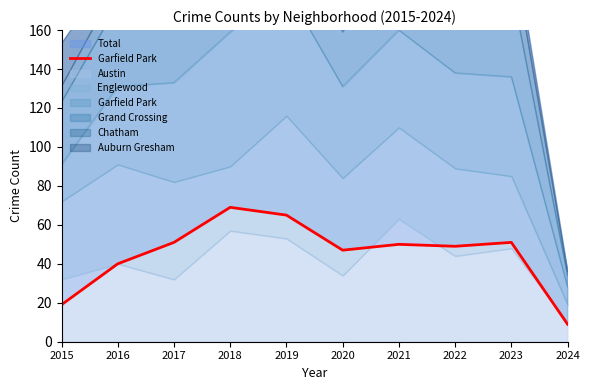

What is the sum of all values?

450